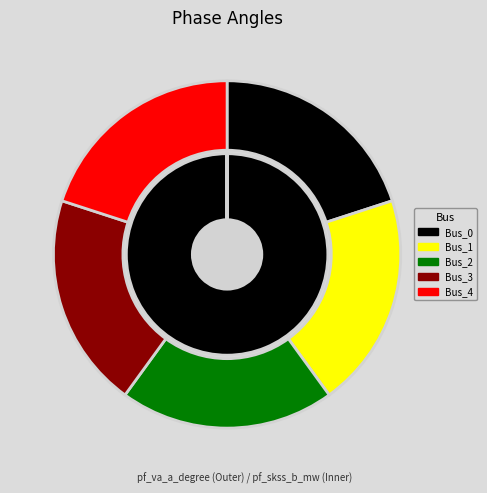

To the nearest percent, what is the combined percentage of values_a and 2?

40%